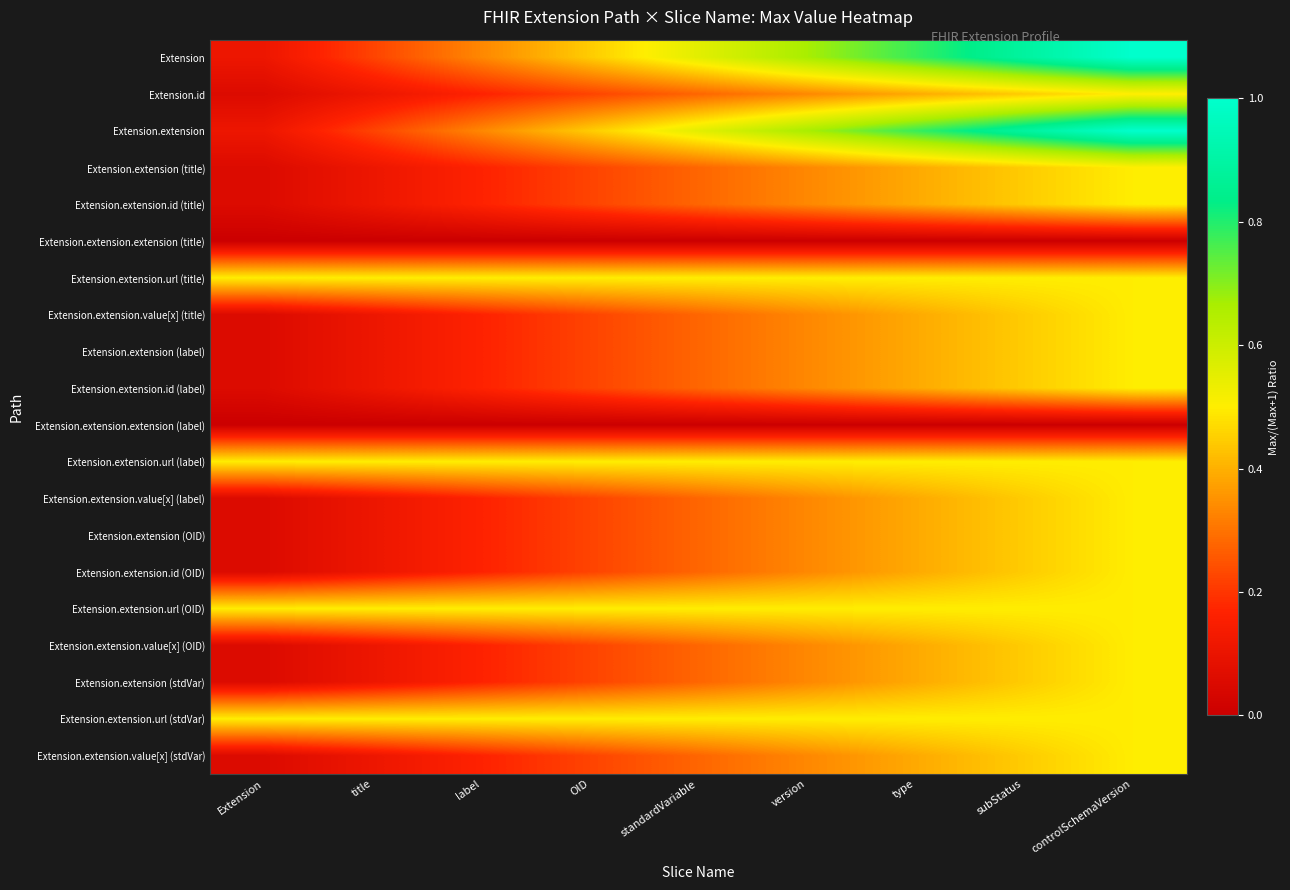

How many distinct data groups are displayed?

20